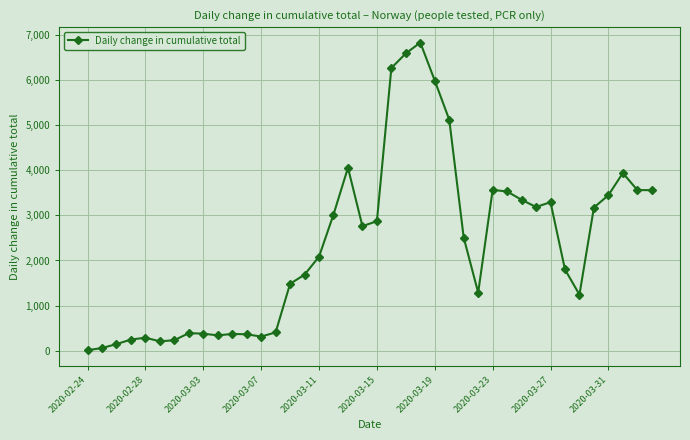

What is the difference between the maximum and minimum values?

6815